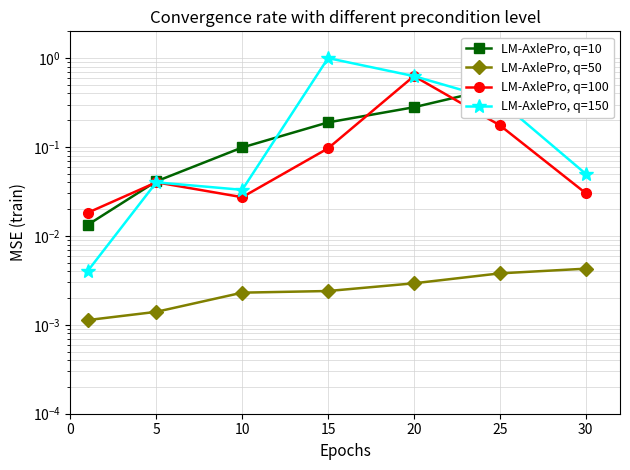

Which category has the highest value in the LM-AxlePro, q=100 series?

20